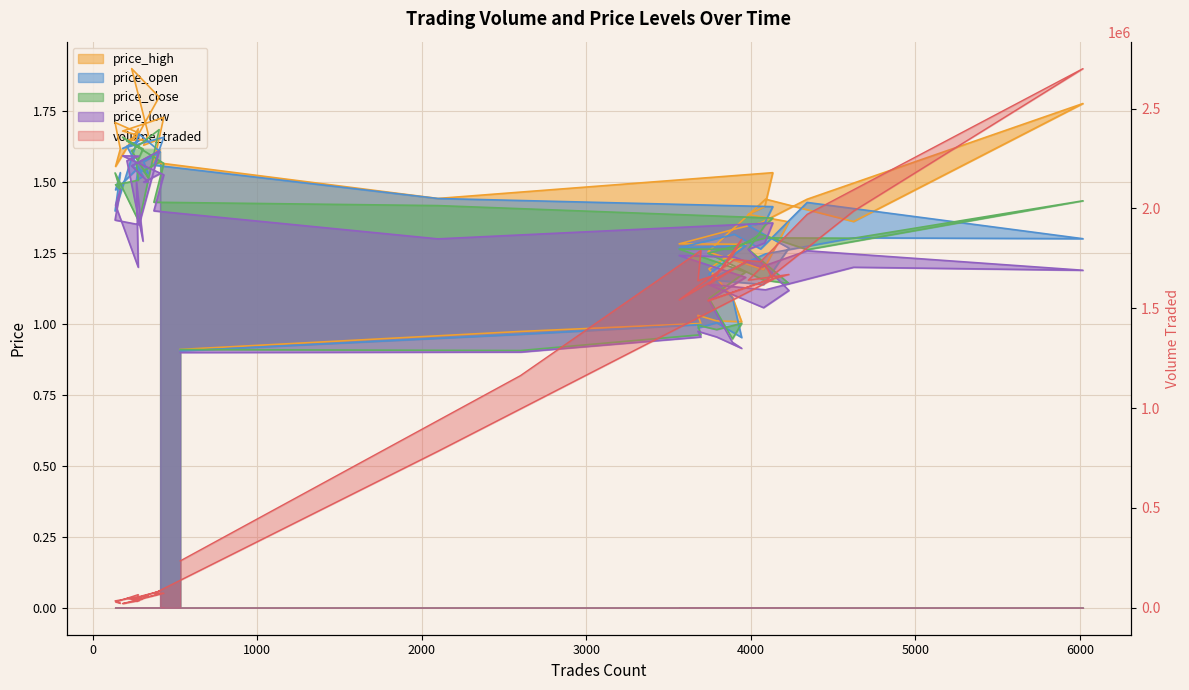

How many lines are shown in the chart?

5